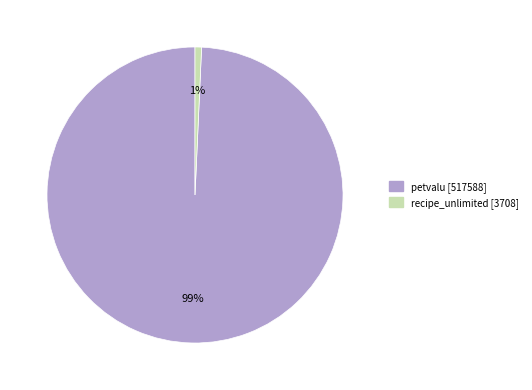

Which has a higher value, recipe_unlimited or petvalu?

petvalu